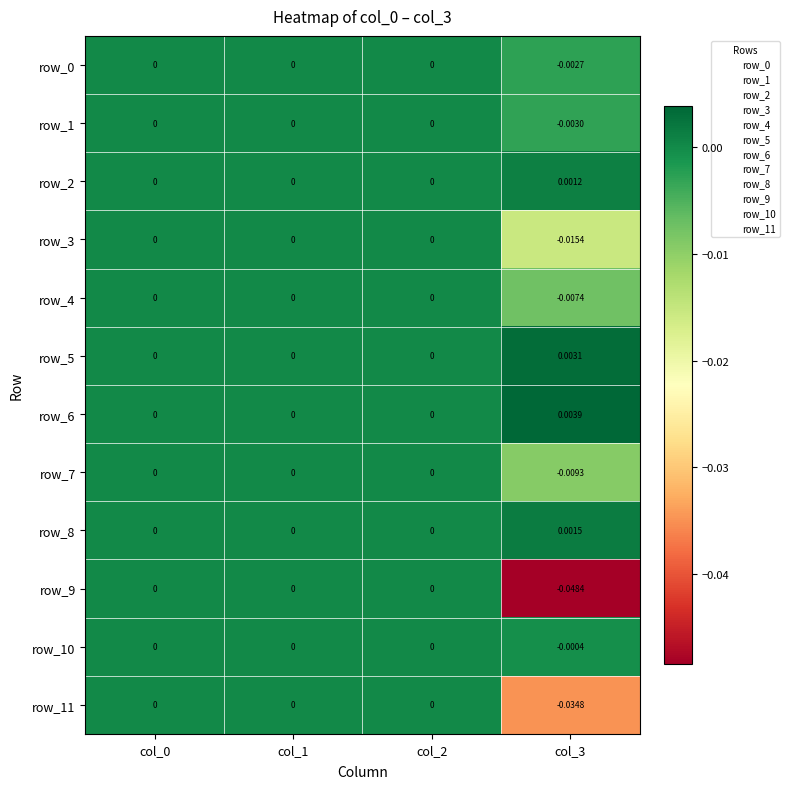

At col_0, list the series in order from smallest to largest.

row_0, row_1, row_2, row_3, row_4, row_5, row_6, row_7, row_8, row_9, row_10, row_11